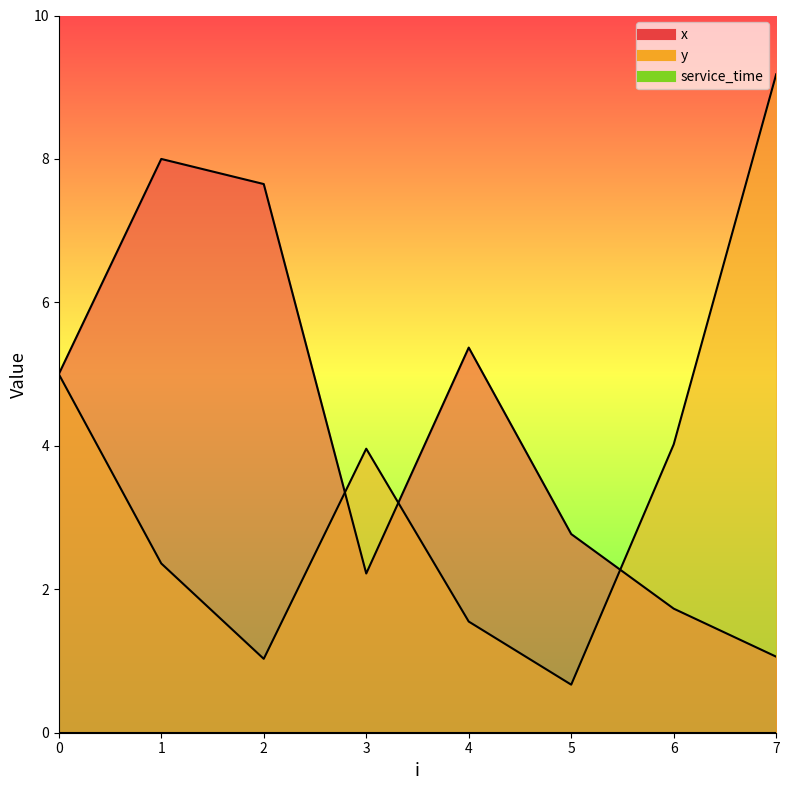

What is the value of the y point at the 6th from the left?

0.7